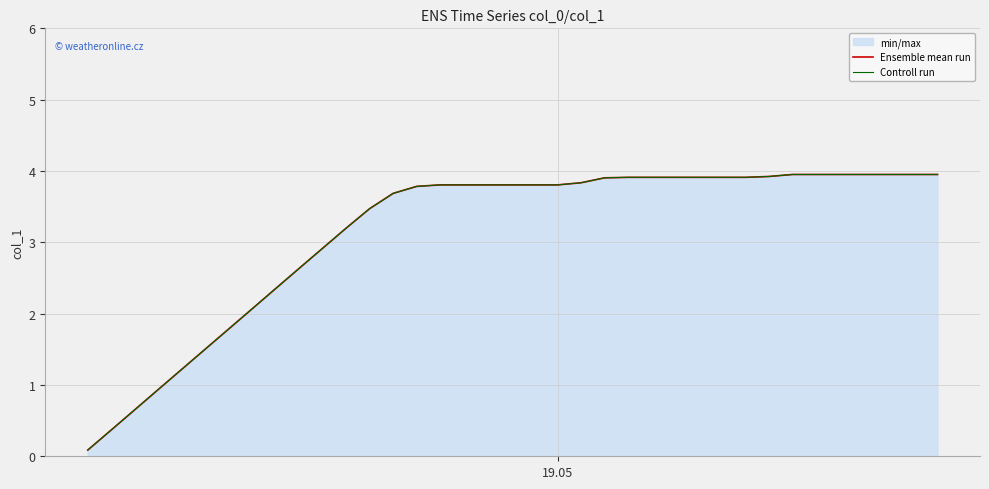

Is the value of Controll run at 7 greater than the value of Ensemble mean run at 26?

No